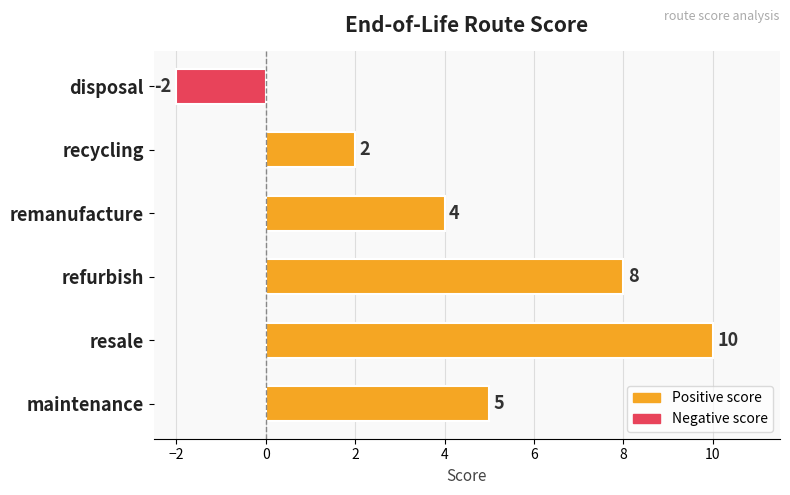

Which label corresponds to the smallest value in the chart?

disposal